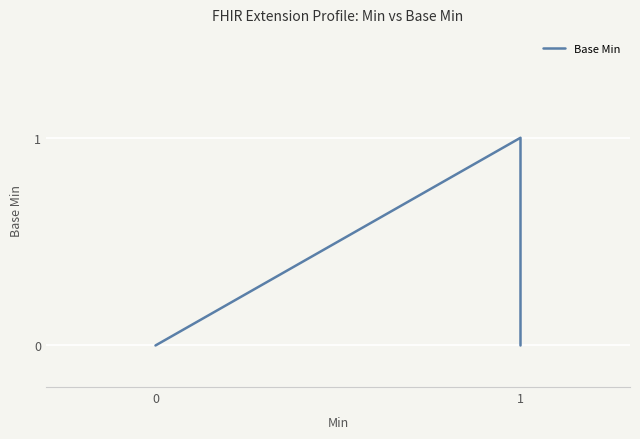

How many values exceed 0?

1